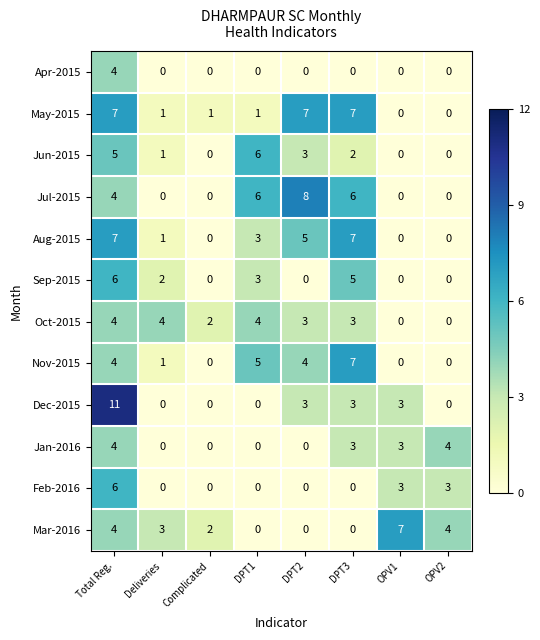

Which label corresponds to the largest value in the chart?

Total Reg.